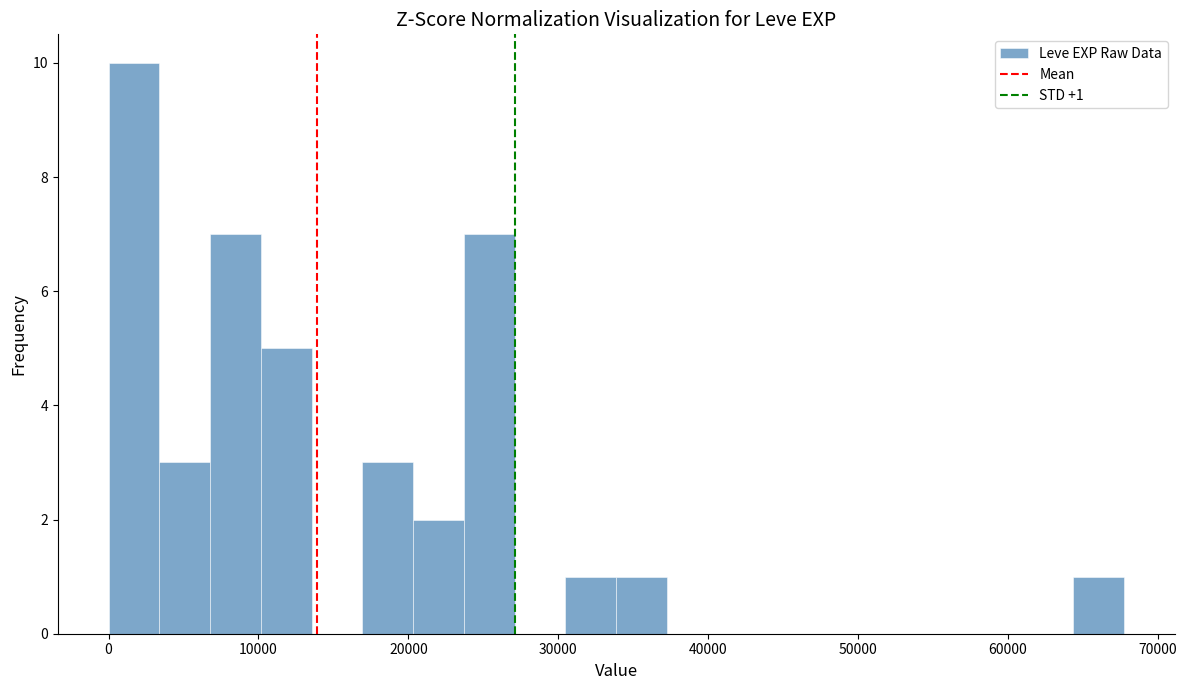

Around what value on the x-axis is the tallest bar? Give the approximate position of its centre, as read against the axis.

2000